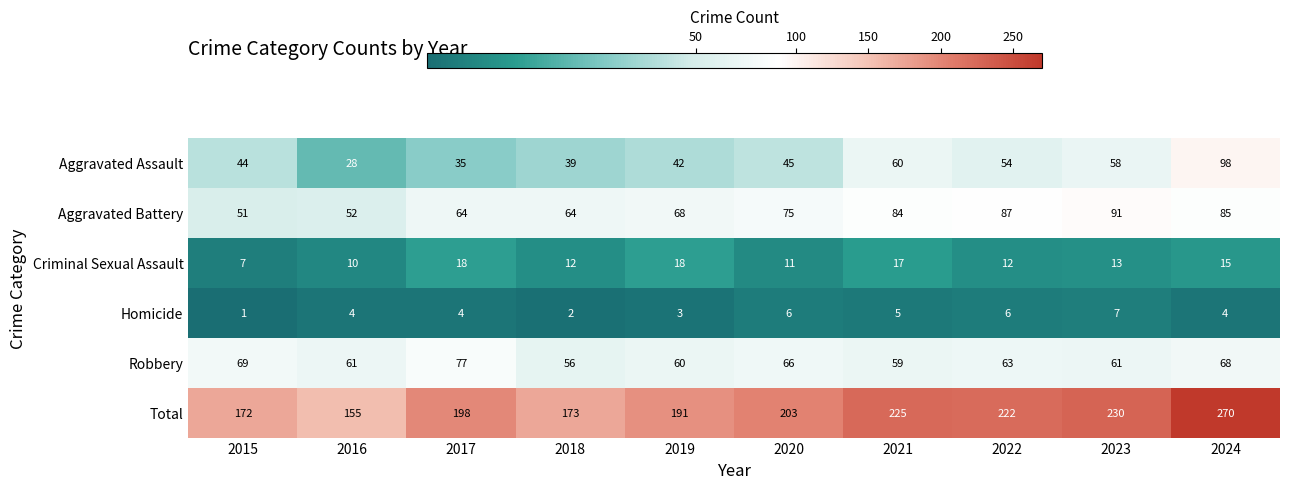

How many categories are shown in the chart?

10